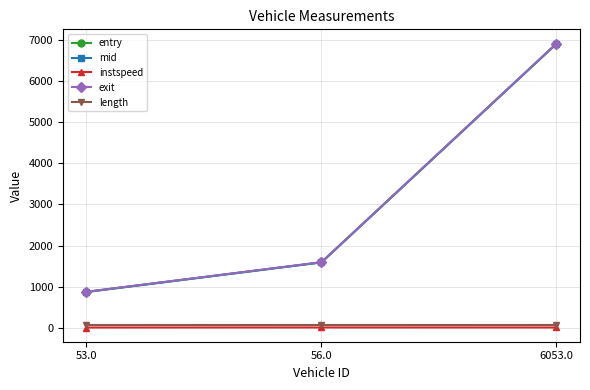

Is this an area chart (filled region under the line)?

No